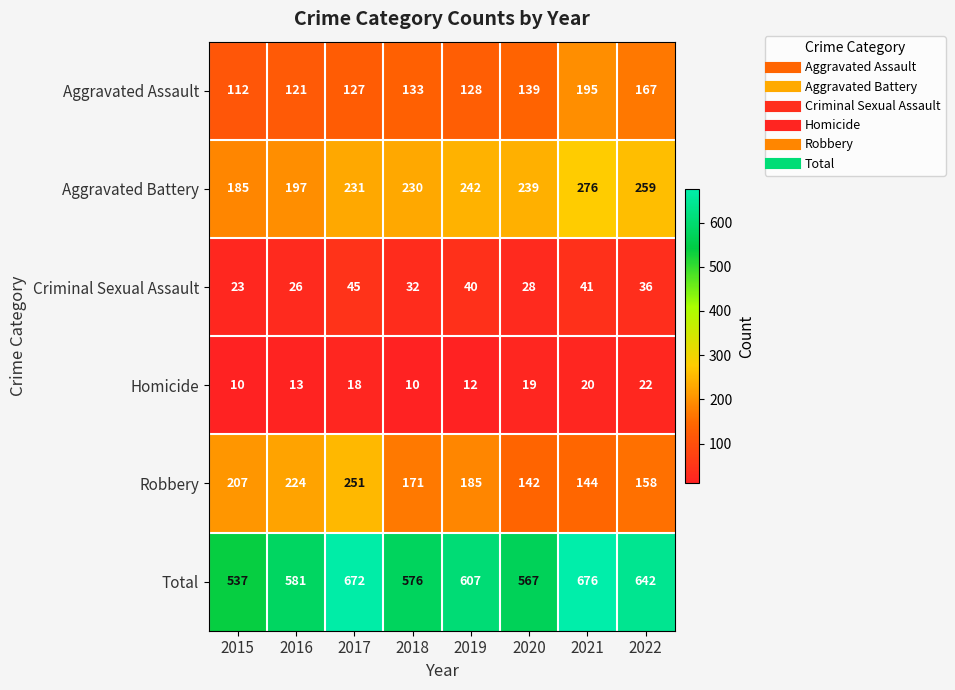

At which category is the sum across all series the highest?

2021